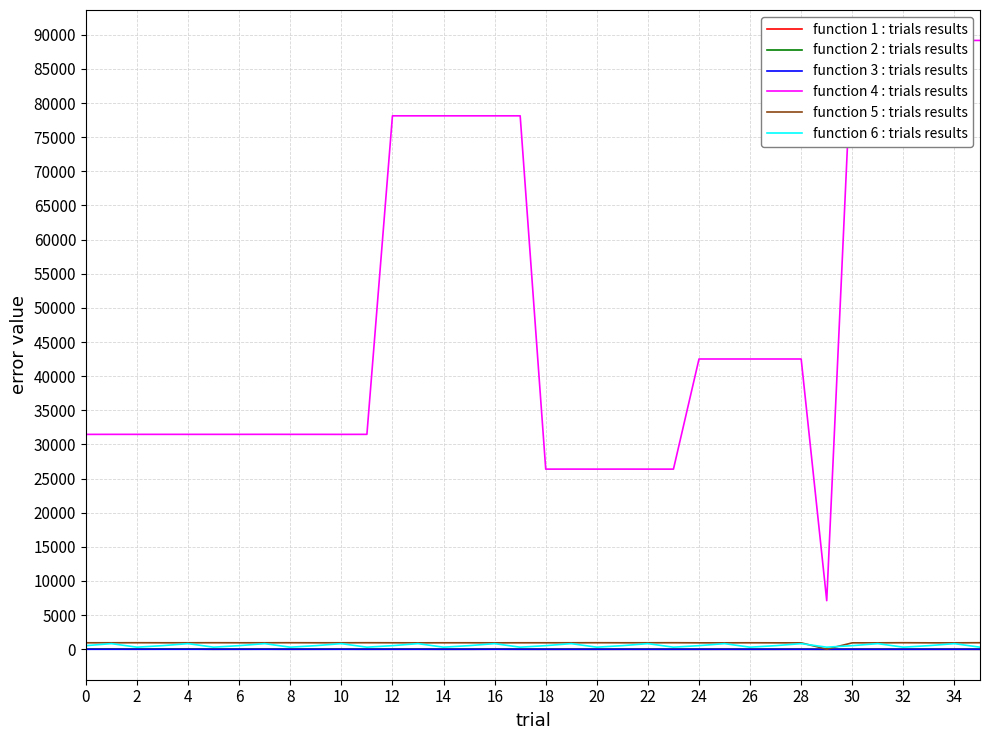

True or false: function 5 : trials results and function 2 : trials results intersect in this chart.

False